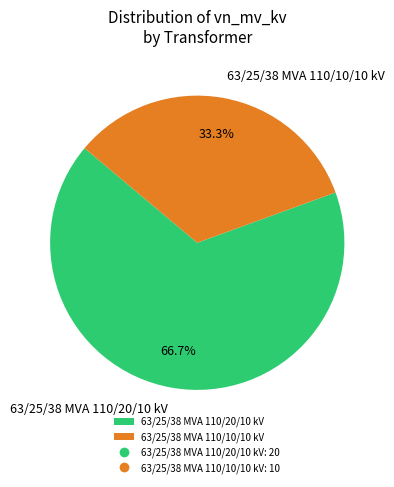

Combined, do 63/25/38 MVA 110/20/10 kV and 63/25/38 MVA 110/10/10 kV account for over 50%?

Yes